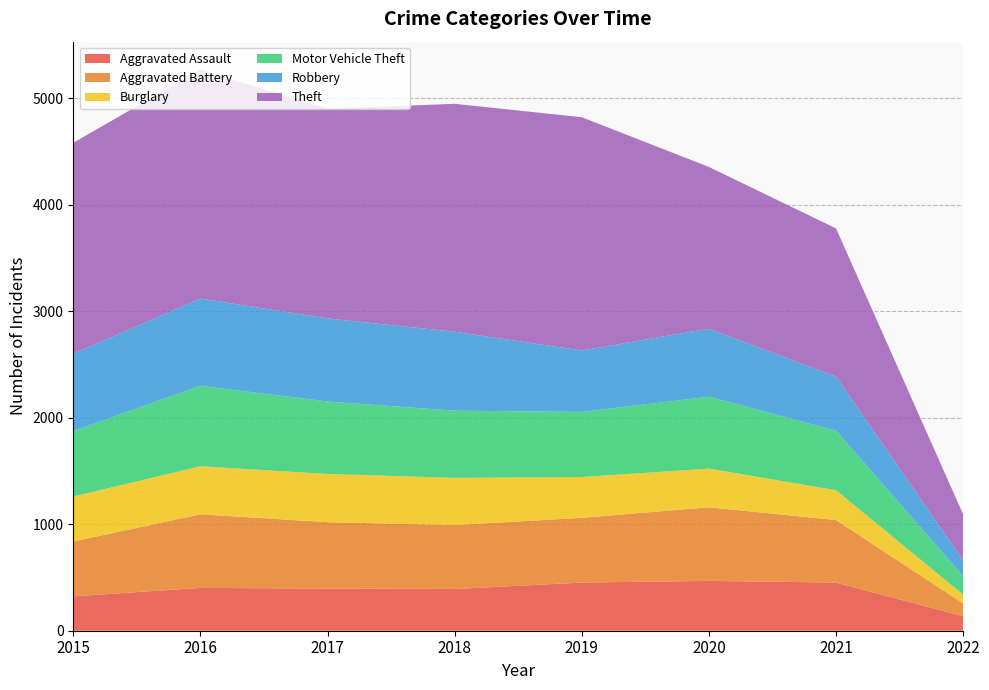

Reading left to right, transcribe all the data shown in this chart.

Aggravated Assault: 2015=323	2016=402	2017=396	2018=392	2019=452	2020=468	2021=452	2022=136
Aggravated Battery: 2015=515	2016=691	2017=623	2018=600	2019=608	2020=691	2021=587	2022=119
Burglary: 2015=422	2016=451	2017=453	2018=443	2019=383	2020=363	2021=280	2022=84
Motor Vehicle Theft: 2015=614	2016=756	2017=680	2018=631	2019=611	2020=675	2021=560	2022=173
Robbery: 2015=726	2016=819	2017=780	2018=741	2019=577	2020=639	2021=506	2022=147
Theft: 2015=1981	2016=2148	2017=1968	2018=2140	2019=2190	2020=1518	2021=1392	2022=433